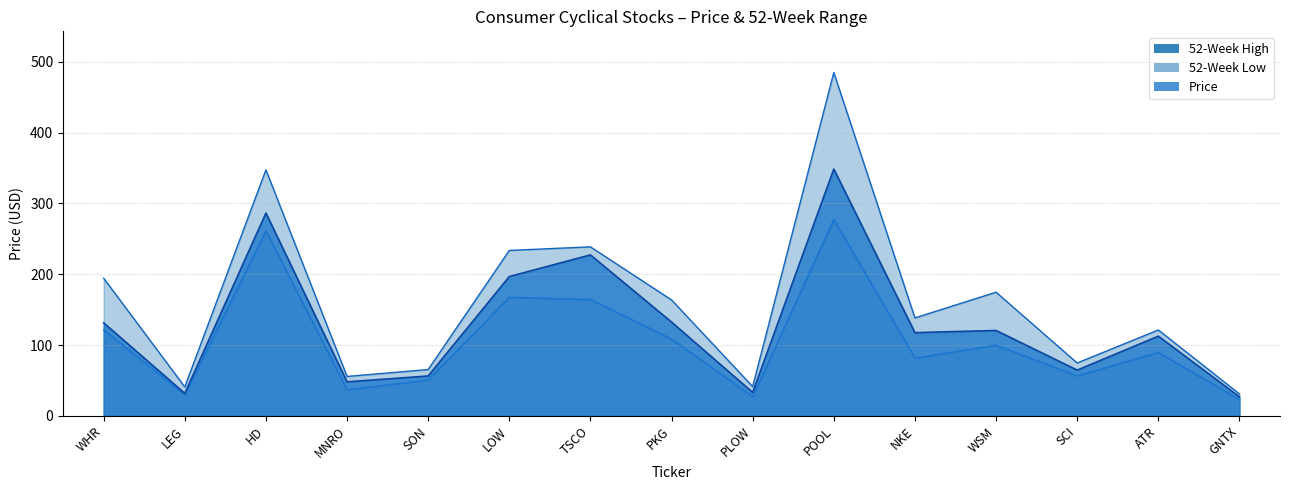

What is the spread (max minus min) of values at MNRO?

18.9